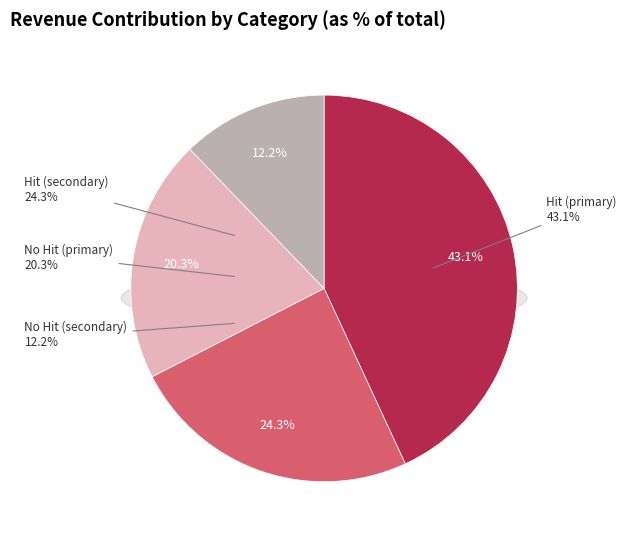

Is there a majority slice in this chart?

No